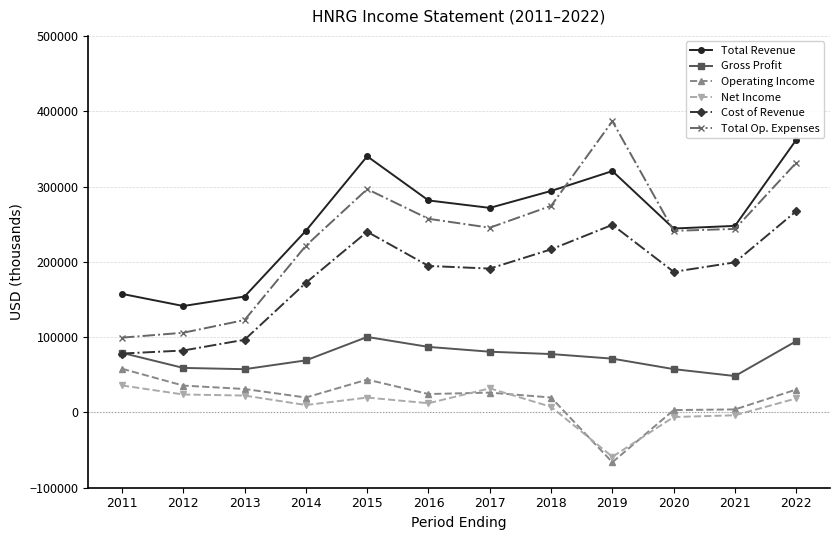

True or false: Cost of Revenue has a value of 96500 at 2013.

True